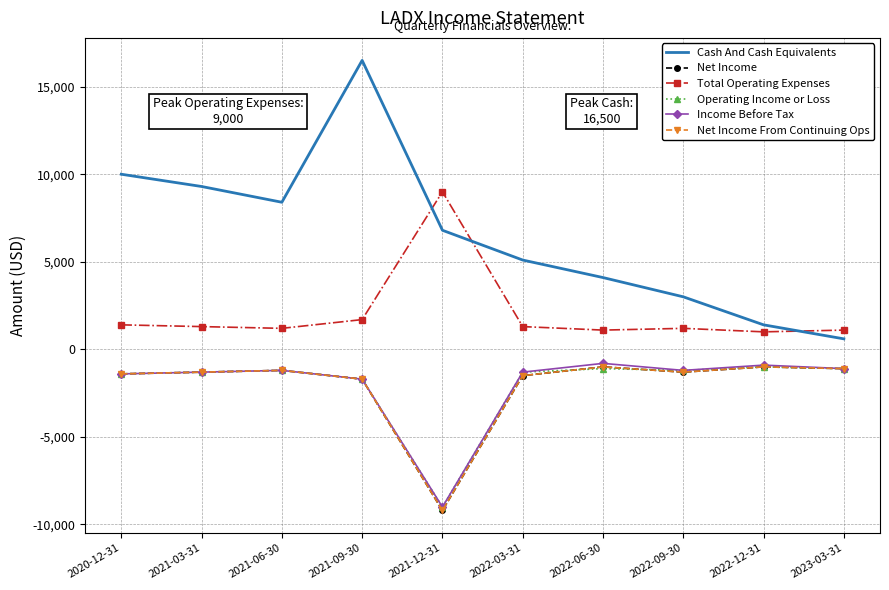

True or false: Operating Income or Loss has more than 1 interior local peaks.

True